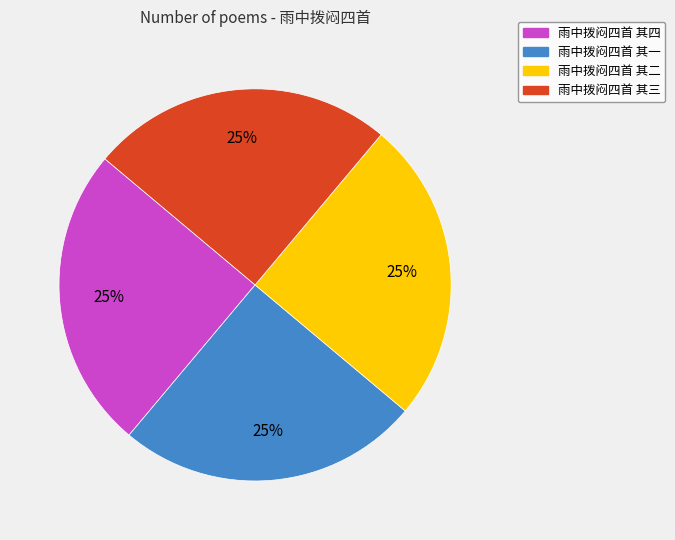

To the nearest percent, what is the average slice percentage?

25%